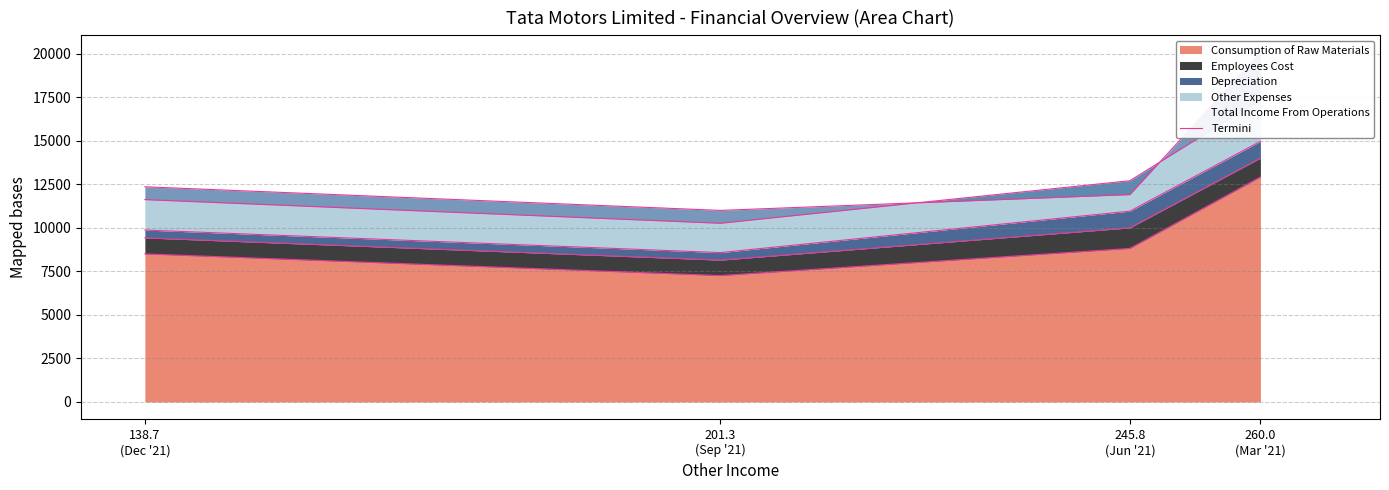

Where is the first local minimum?

201.3
(Sep '21)